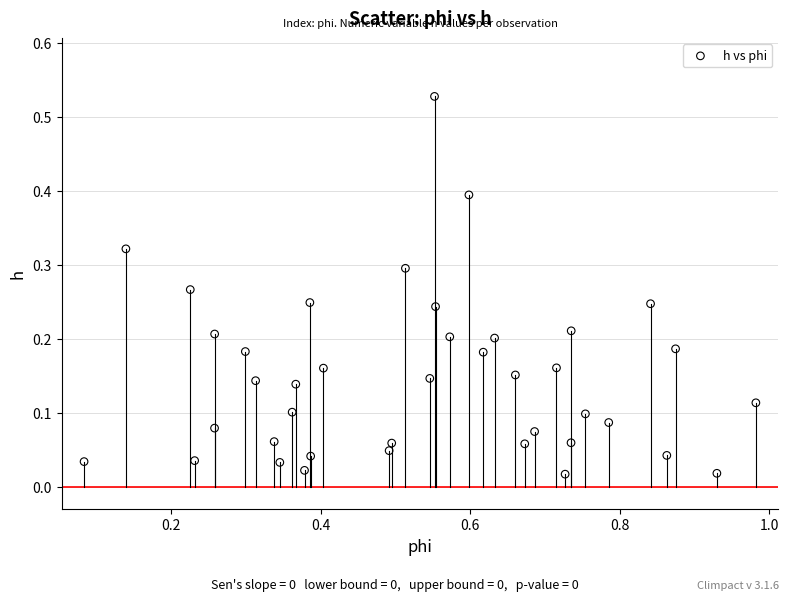

What is the range of X values (max minus min)?

0.9